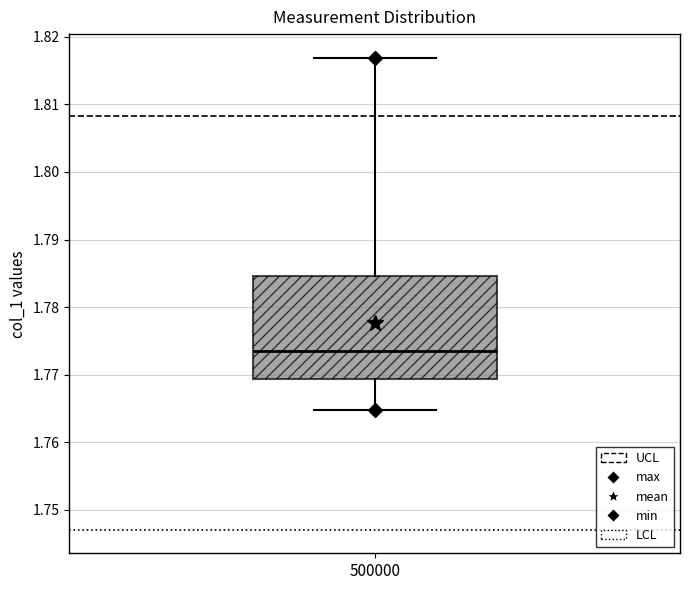

Where is the lower edge of the box at x = 500000 on the y-axis? The values are not printed on the chart, so give them approximately, as read against the axis.

1.769